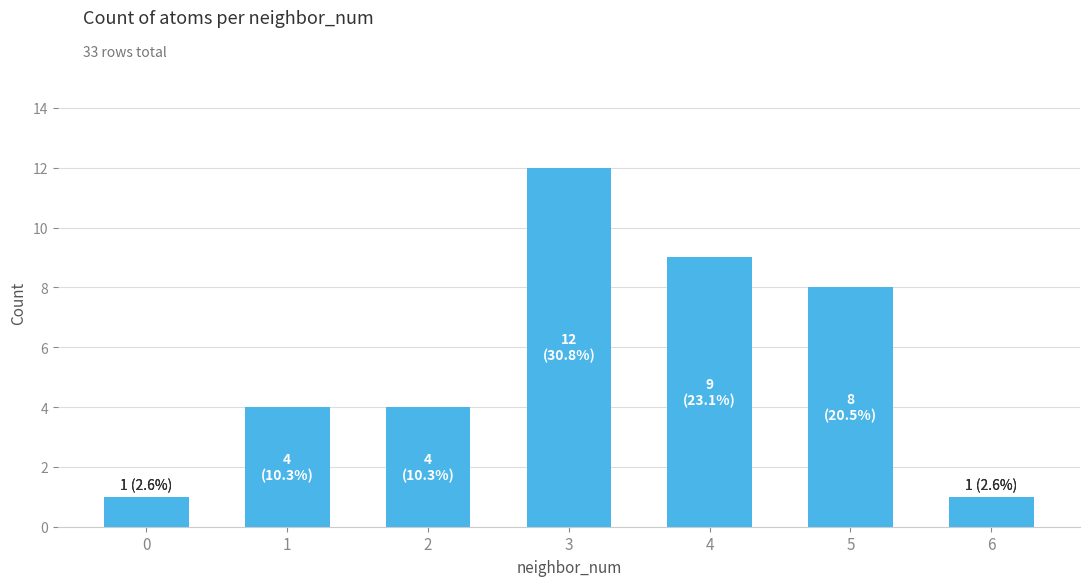

What is the sum of all values?

39